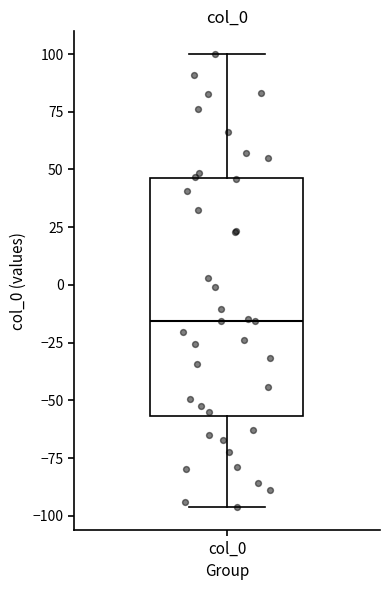

Transcribe this box plot: give where the median line is, the range the box spans, and where the two whiskers end, as read against the y-axis. The values are not printed on the chart, so give them approximately, as read against the axis.

median -15, box -55 to 45, whiskers -95 to 100